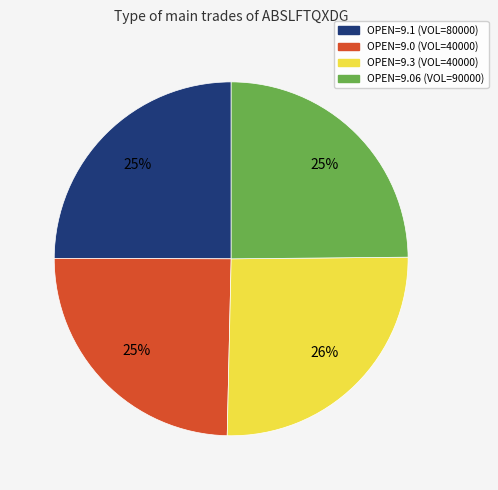

What is the ratio of the value at OPEN=9.1 (VOL=80000) to the value at OPEN=9.3 (VOL=40000)?

1.0